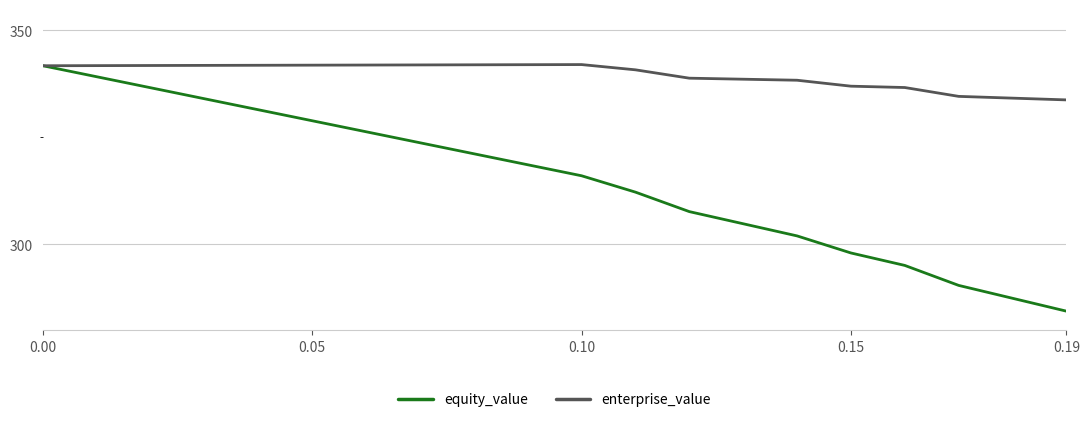

Which series has the widest spread of values?

equity_value